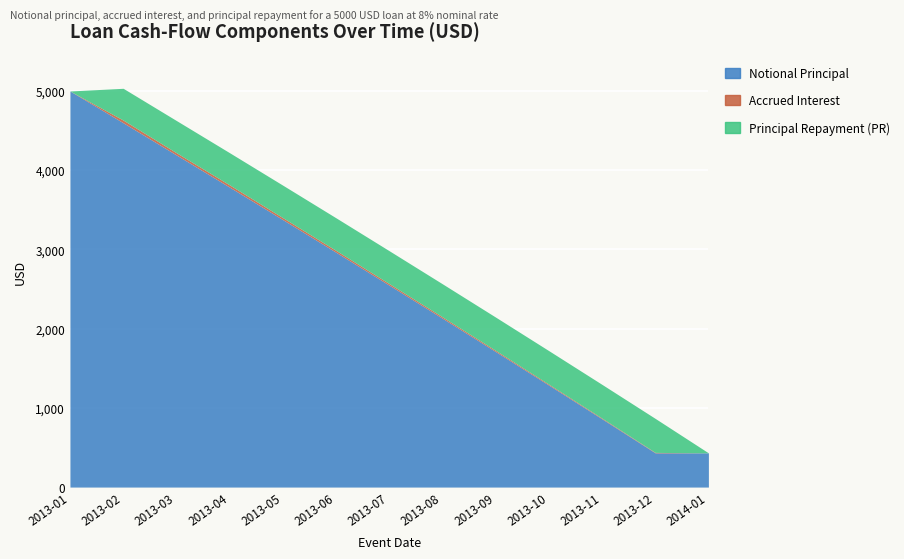

At which category does accruedInterest reach its first local valley?

2013-03